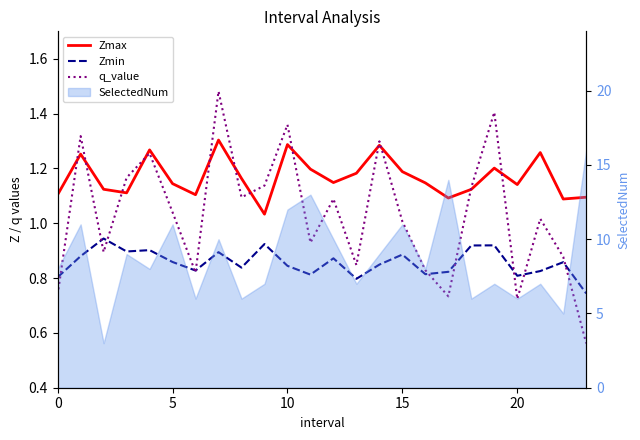

How many interior local valleys does the q_value series have?

7